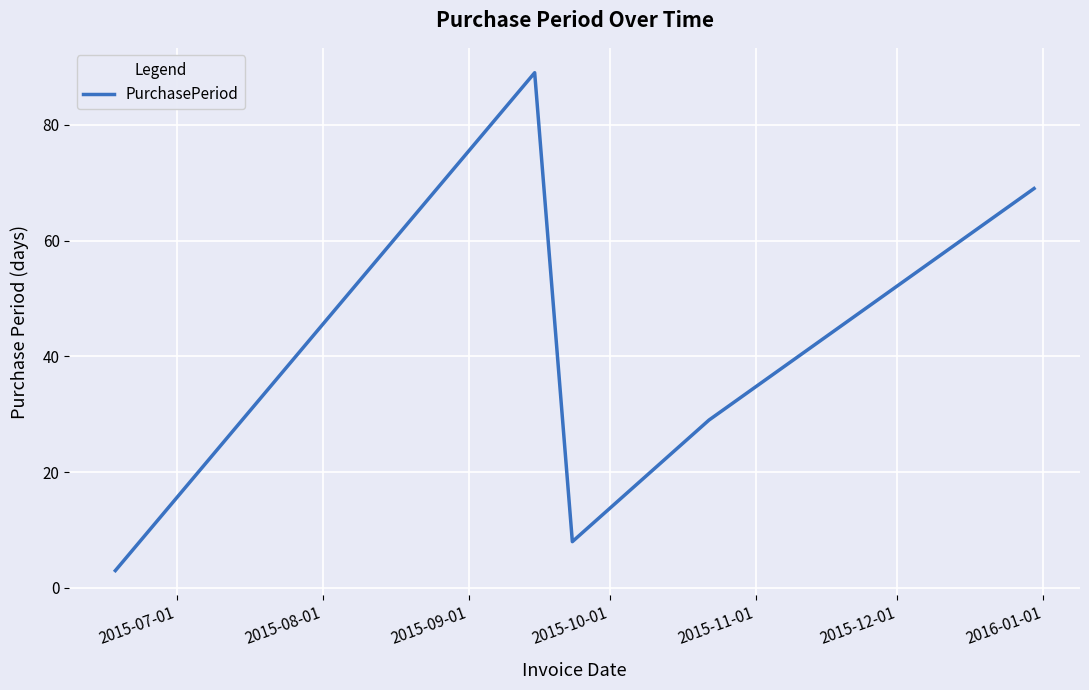

What is the difference between the maximum and second lowest values?

81